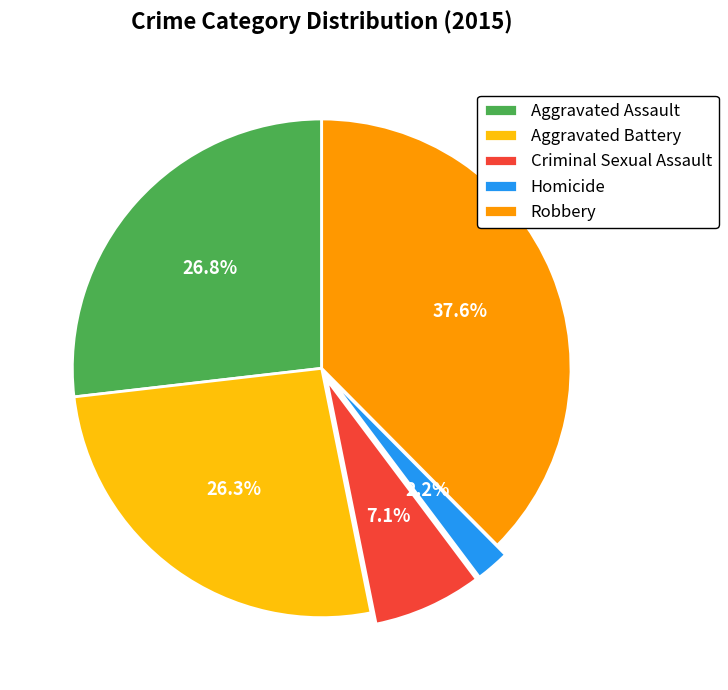

To the nearest percent, what is the average slice percentage?

20%